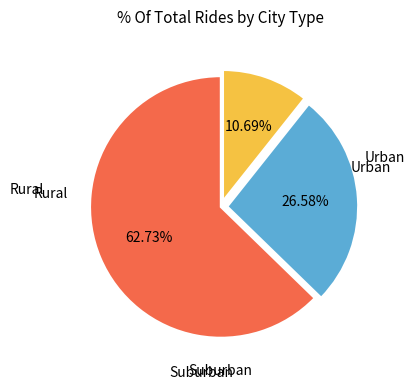

Is there a majority slice in this chart?

Yes